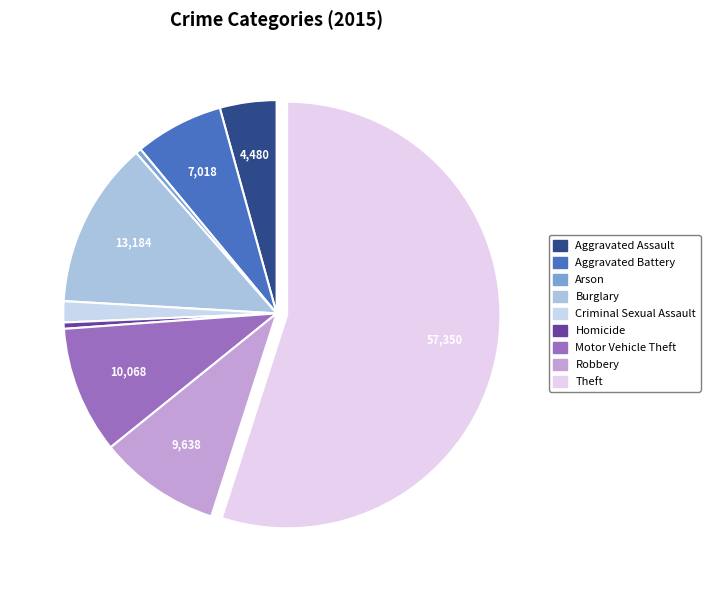

To the nearest percent, what is the difference between the largest and smallest slice percentages?

55%